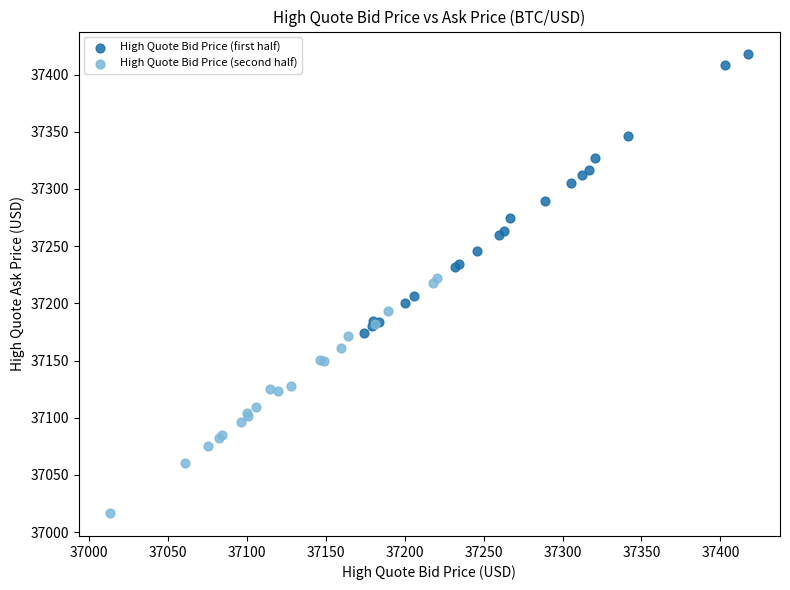

Which series reaches the minimum Y coordinate?

High Quote Bid Price (second half)